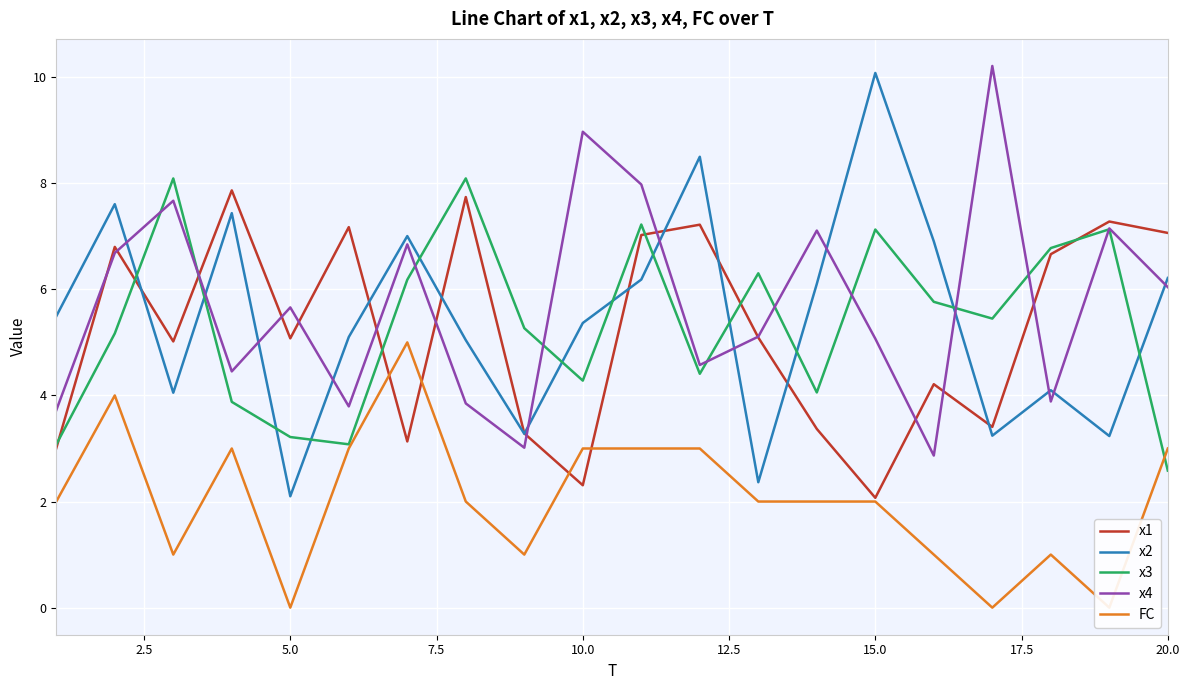

The x2 series shows 9.0 at 20.0. True or false?

False